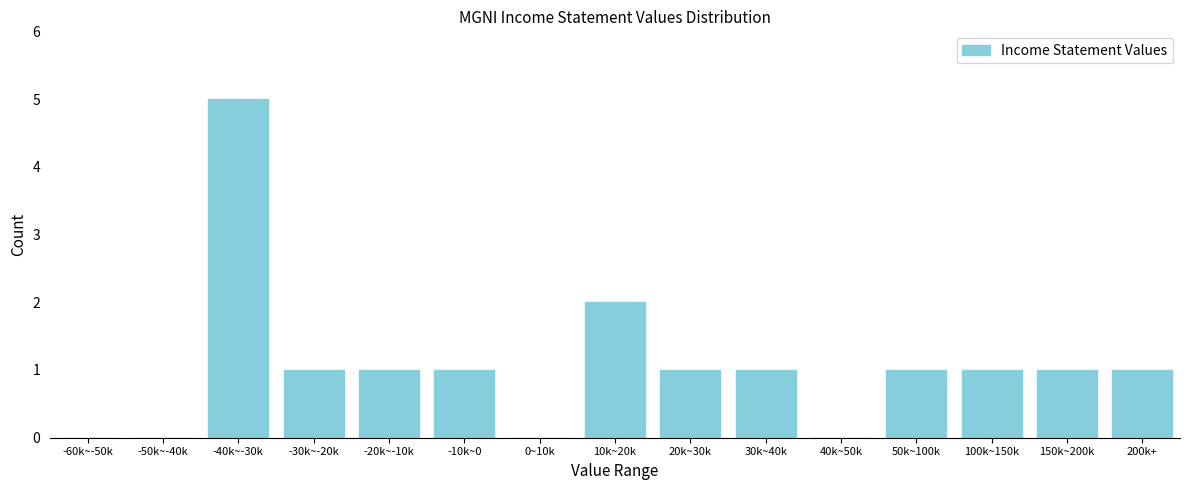

Reading left to right, list all the values displayed in this chart.

-60k~-50k=0	-50k~-40k=0	-40k~-30k=5	-30k~-20k=1	-20k~-10k=1	-10k~0=1	0~10k=0	10k~20k=2	20k~30k=1	30k~40k=1	40k~50k=0	50k~100k=1	100k~150k=1	150k~200k=1	200k+=1